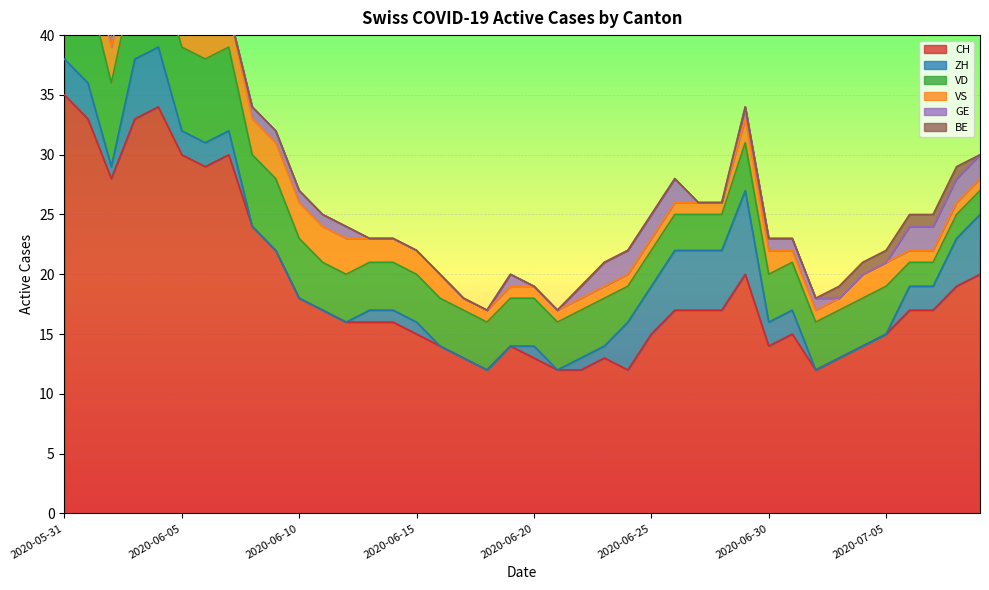

Is it true that VD equals 4 at 2020-06-17?

True